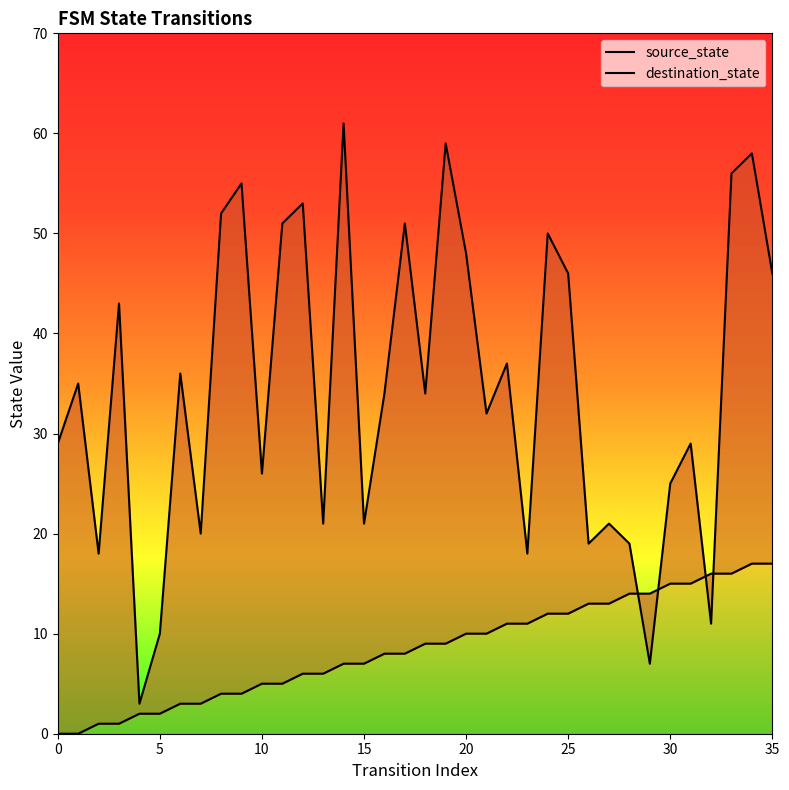

True or false: source_state has more than 1 points higher than both neighbors.

False